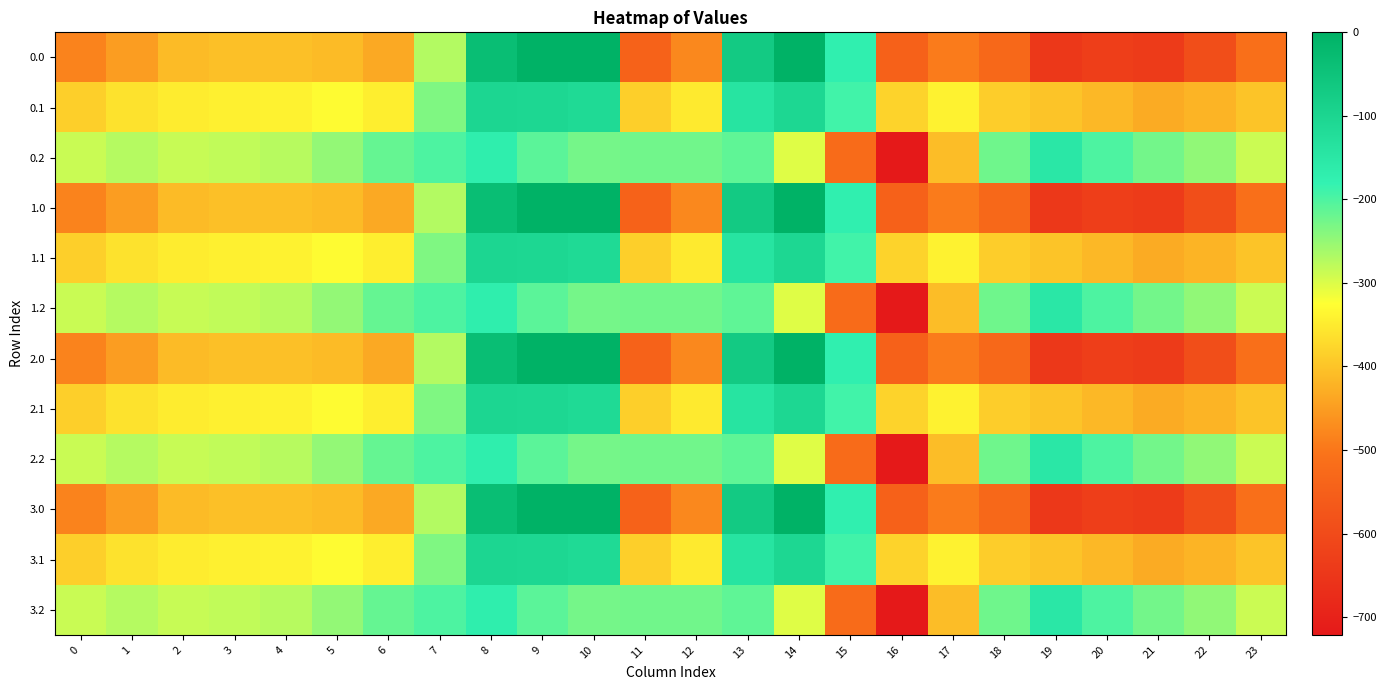

What is the total value across all series at 12?

-4209.4